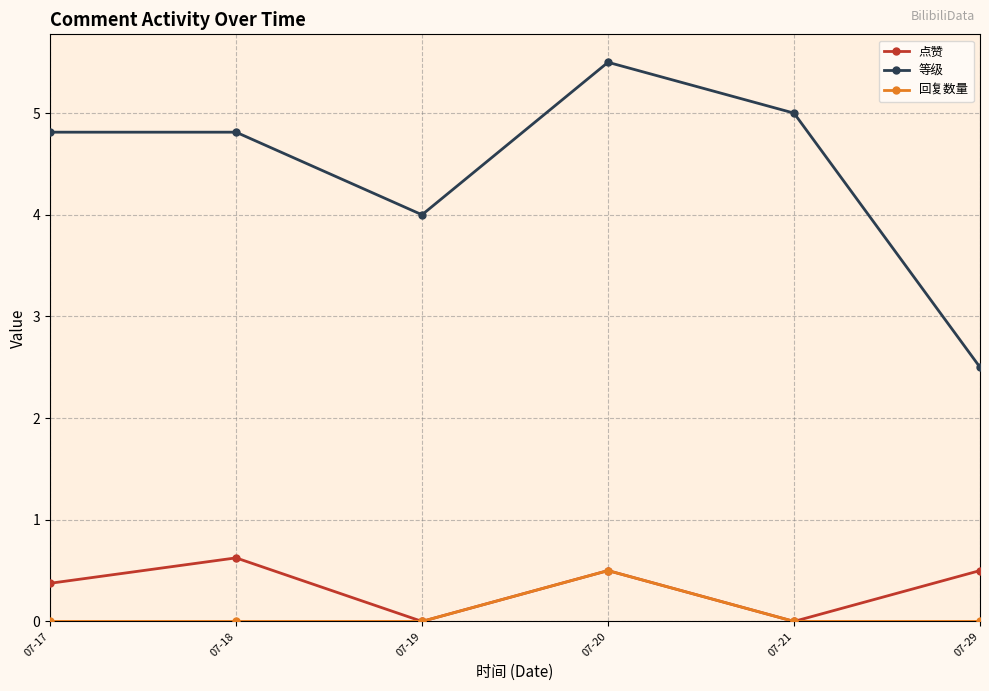

Reading left to right, list all the values displayed in this chart.

点赞: 0.4	0.6	0.0	0.5	0.0	0.5
等级: 4.8	4.8	4.0	5.5	5.0	2.5
回复数量: 0.0	0.0	0.0	0.5	0.0	0.0